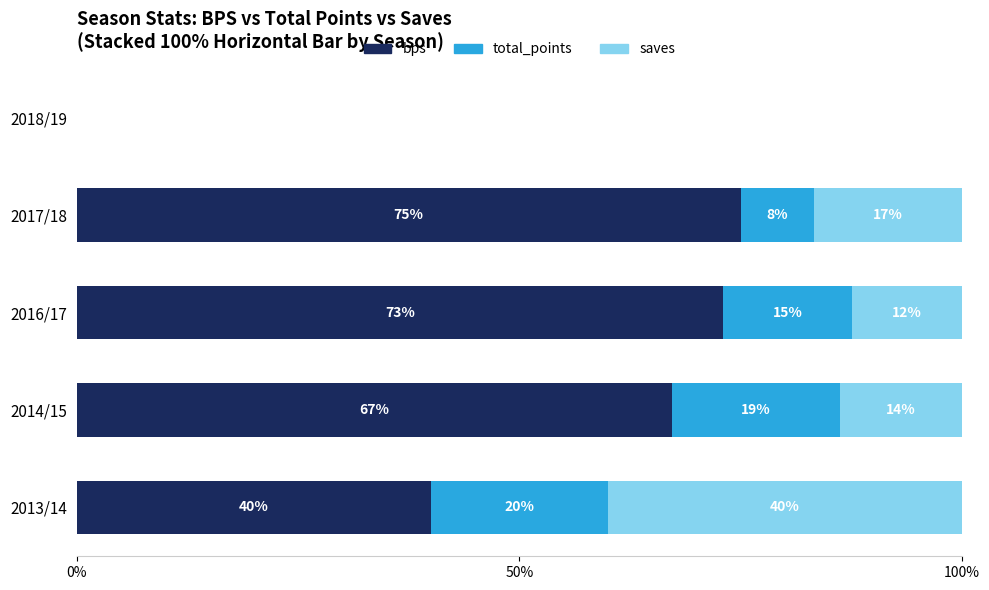

What is the maximum value for bps?

75.0